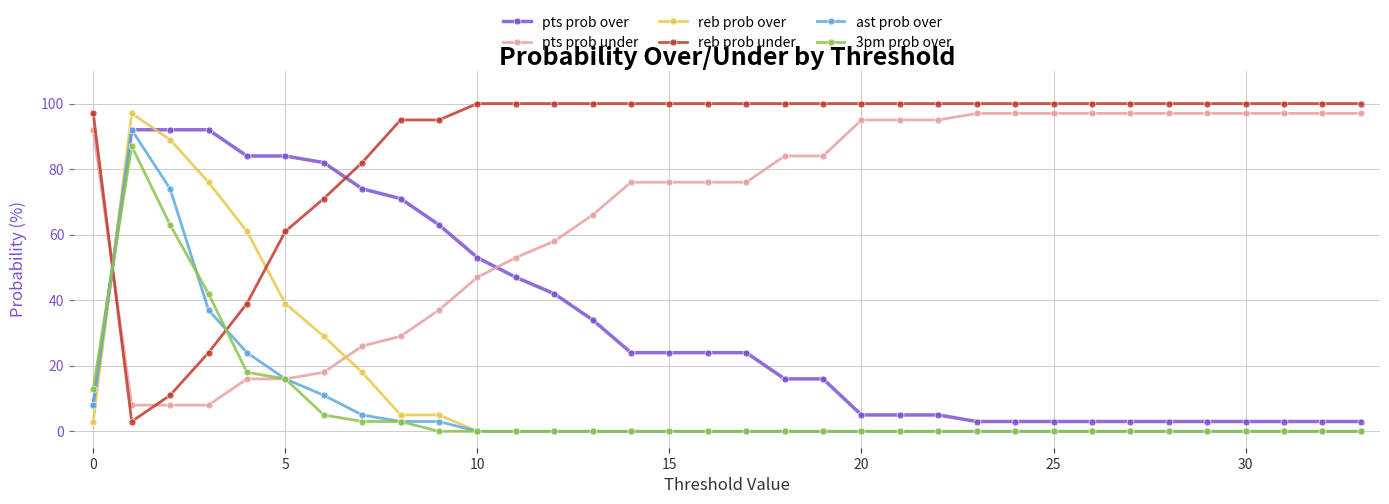

What is the highest value of the ast prob over series?

92